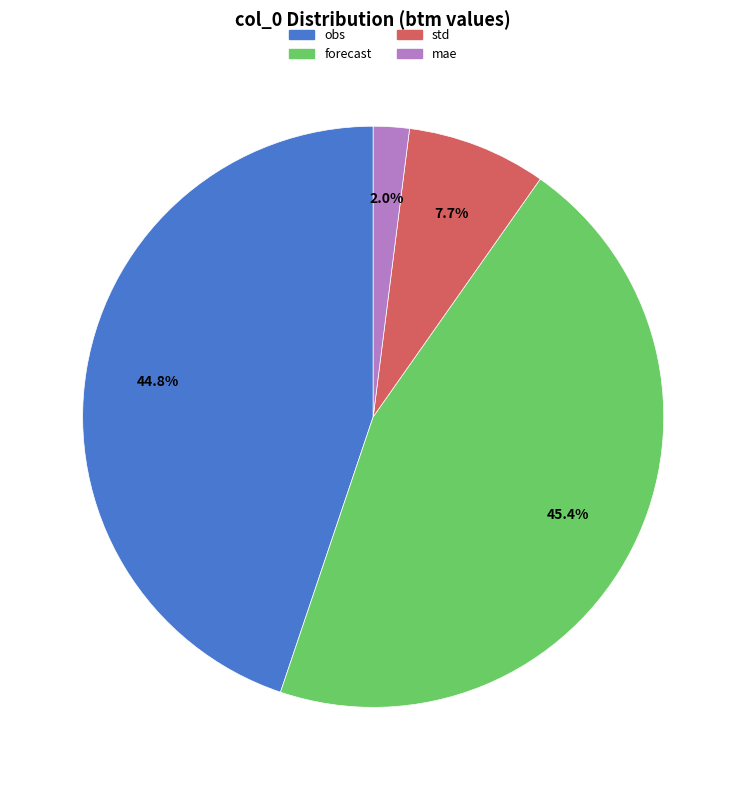

What is the ratio of the value at mae to the value at std?

0.3